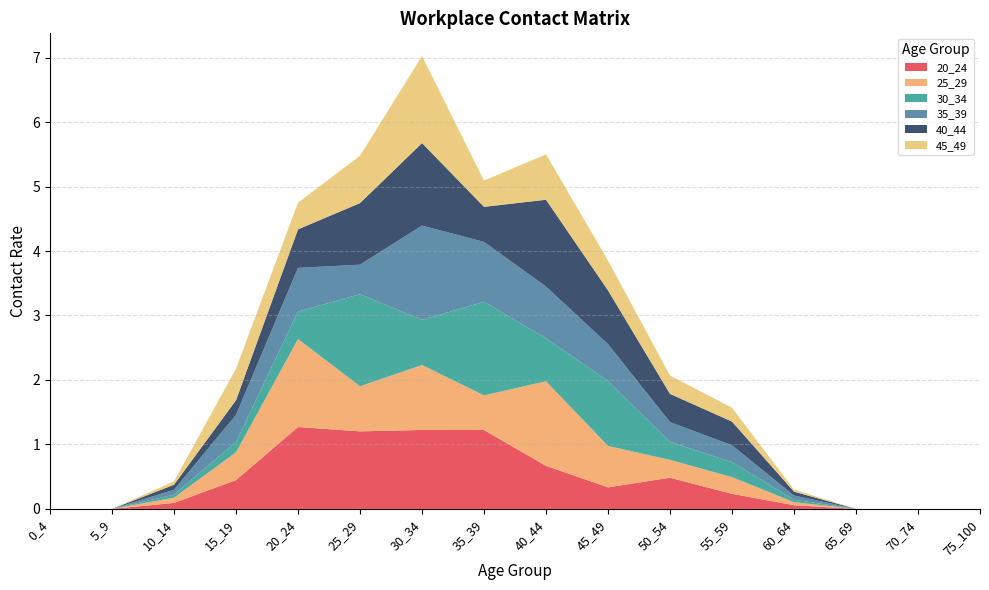

Reading right to left, transcribe all the data shown in this chart.

20_24: 0.0	0.0	0.0	0.1	0.2	0.5	0.3	0.7	1.2	1.2	1.2	1.3	0.4	0.1	0.0	0.0
25_29: 0.0	0.0	0.0	0.0	0.3	0.3	0.6	1.3	0.5	1.0	0.7	1.4	0.4	0.1	0.0	0.0
30_34: 0.0	0.0	0.0	0.0	0.2	0.3	1.0	0.7	1.5	0.7	1.4	0.4	0.2	0.0	0.0	0.0
35_39: 0.0	0.0	0.0	0.1	0.3	0.3	0.6	0.8	0.9	1.5	0.5	0.7	0.4	0.1	0.0	0.0
40_44: 0.0	0.0	0.0	0.1	0.4	0.4	0.8	1.3	0.5	1.3	1.0	0.6	0.2	0.1	0.0	0.0
45_49: 0.0	0.0	0.0	0.0	0.2	0.3	0.5	0.7	0.4	1.4	0.7	0.4	0.5	0.1	0.0	0.0